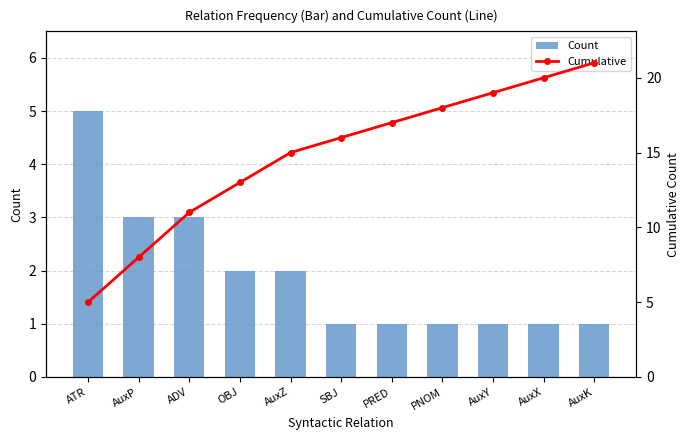

What is the value of the Cumulative bar at the 2nd from the left?

8